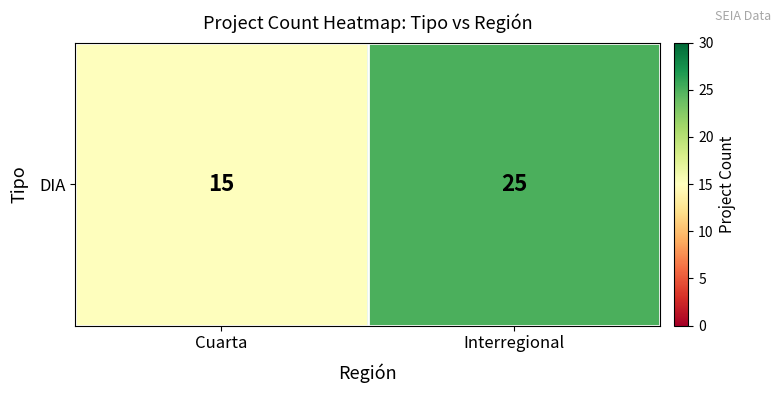

What value does the data have at Interregional, to the nearest 10?

20